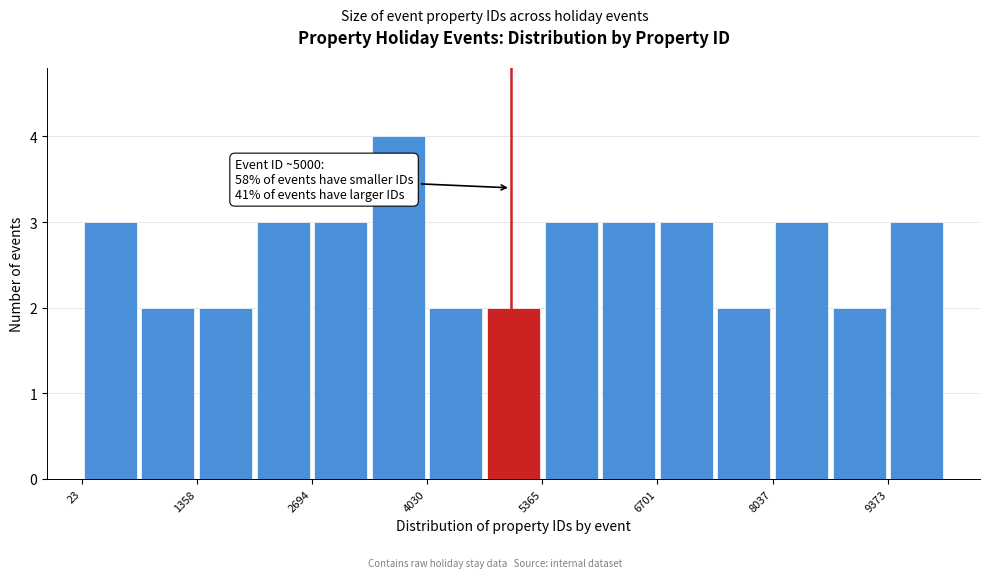

Read against the x-axis, roughly where is the centre of the tallest bar?

3600